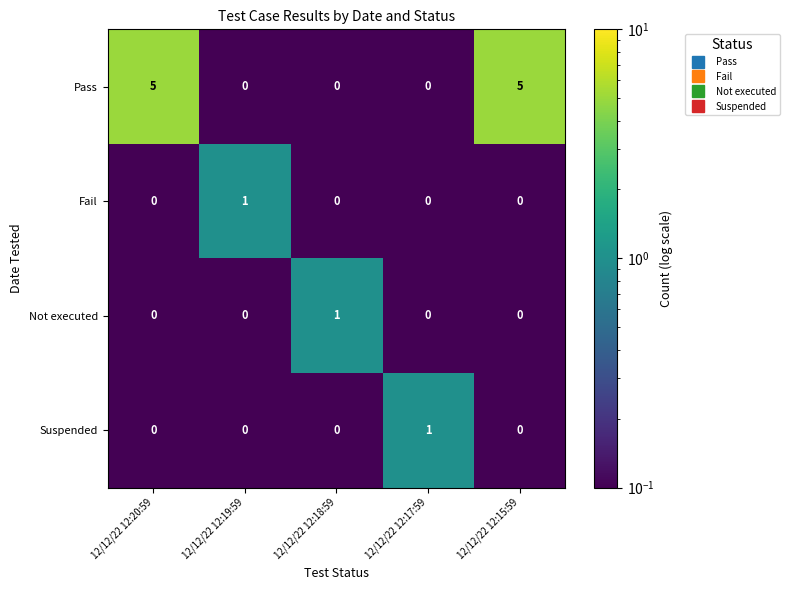

What is the sum of all Pass values?

10